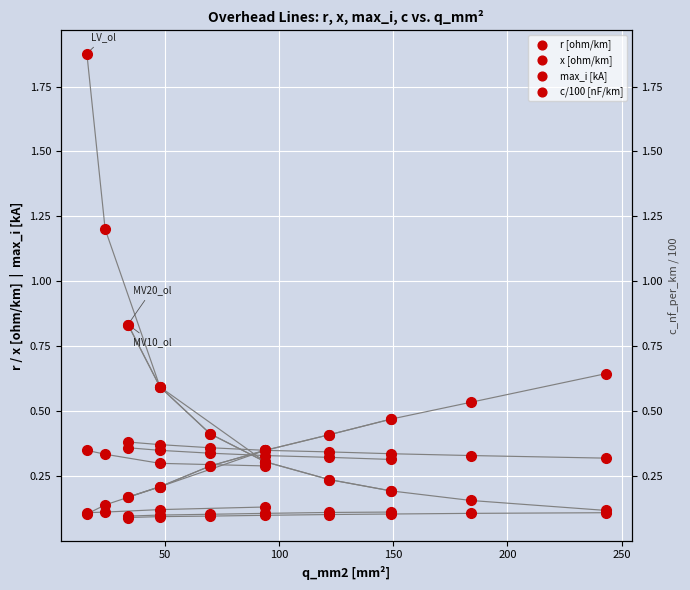

Which series has the largest Y range (max minus min)?

r [ohm/km]